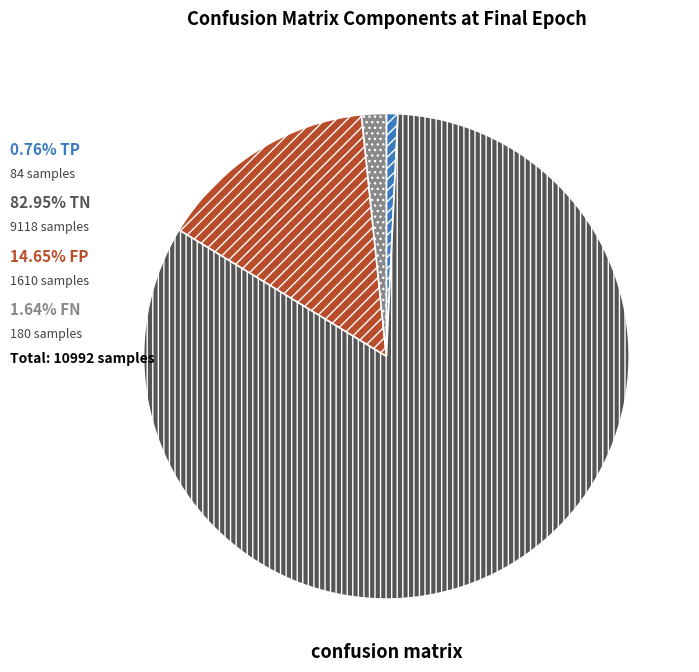

Is there any slice that represents more than half of the pie?

Yes